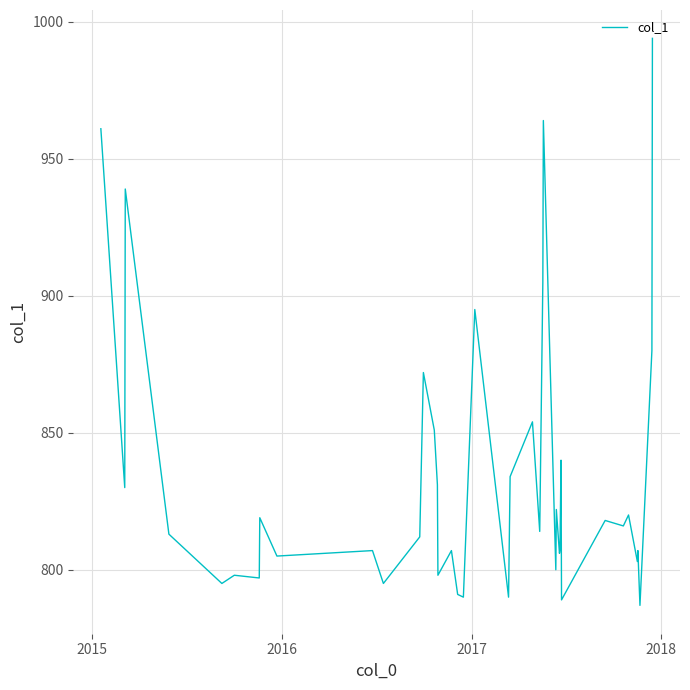

What is the greatest value displayed?

994